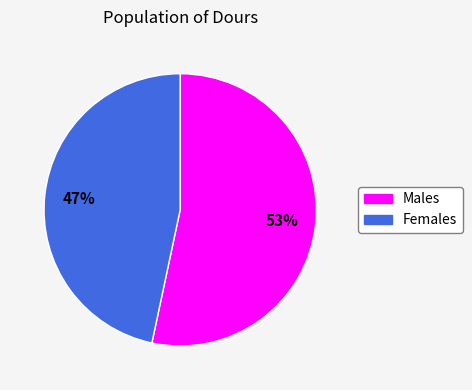

Does any single category account for the majority?

Yes